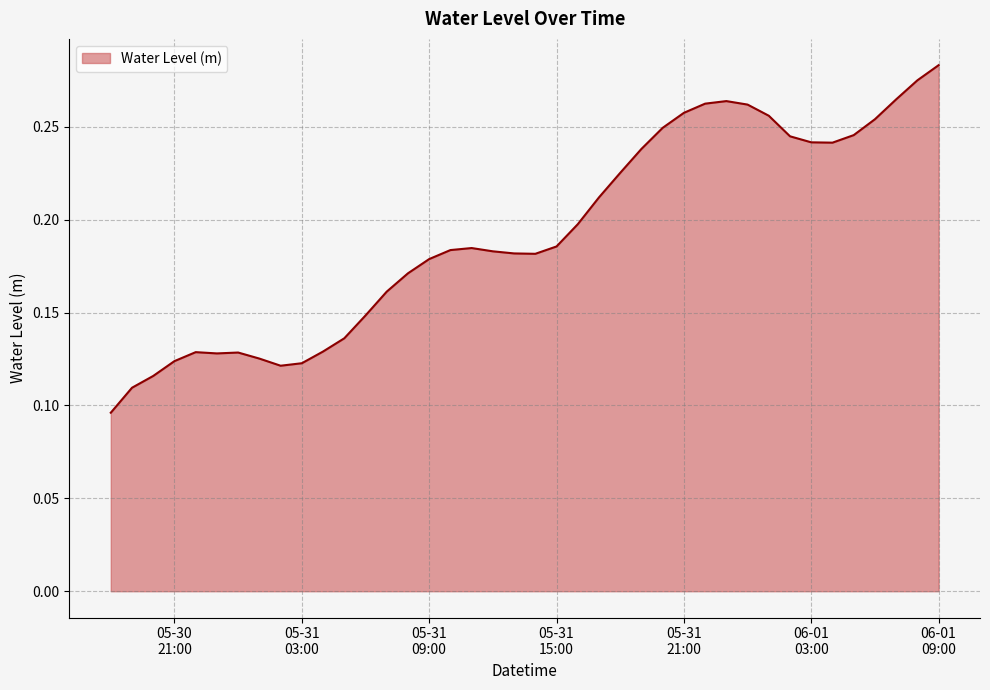

Rank the categories by value from lowest to highest.

2024-05-30 18:00:00, 2024-05-30 19:00:00, 2024-05-30 20:00:00, 2024-05-31 02:00:00, 2024-05-31 03:00:00, 2024-05-30 21:00:00, 2024-05-31 01:00:00, 2024-05-30 23:00:00, 2024-05-31 00:00:00, 2024-05-30 22:00:00, 2024-05-31 04:00:00, 2024-05-31 05:00:00, 2024-05-31 06:00:00, 2024-05-31 07:00:00, 2024-05-31 08:00:00, 2024-05-31 09:00:00, 2024-05-31 14:00:00, 2024-05-31 13:00:00, 2024-05-31 12:00:00, 2024-05-31 10:00:00, 2024-05-31 11:00:00, 2024-05-31 15:00:00, 2024-05-31 16:00:00, 2024-05-31 17:00:00, 2024-05-31 18:00:00, 2024-05-31 19:00:00, 2024-06-01 04:00:00, 2024-06-01 03:00:00, 2024-06-01 02:00:00, 2024-06-01 05:00:00, 2024-05-31 20:00:00, 2024-06-01 06:00:00, 2024-06-01 01:00:00, 2024-05-31 21:00:00, 2024-06-01 00:00:00, 2024-05-31 22:00:00, 2024-05-31 23:00:00, 2024-06-01 07:00:00, 2024-06-01 08:00:00, 2024-06-01 09:00:00